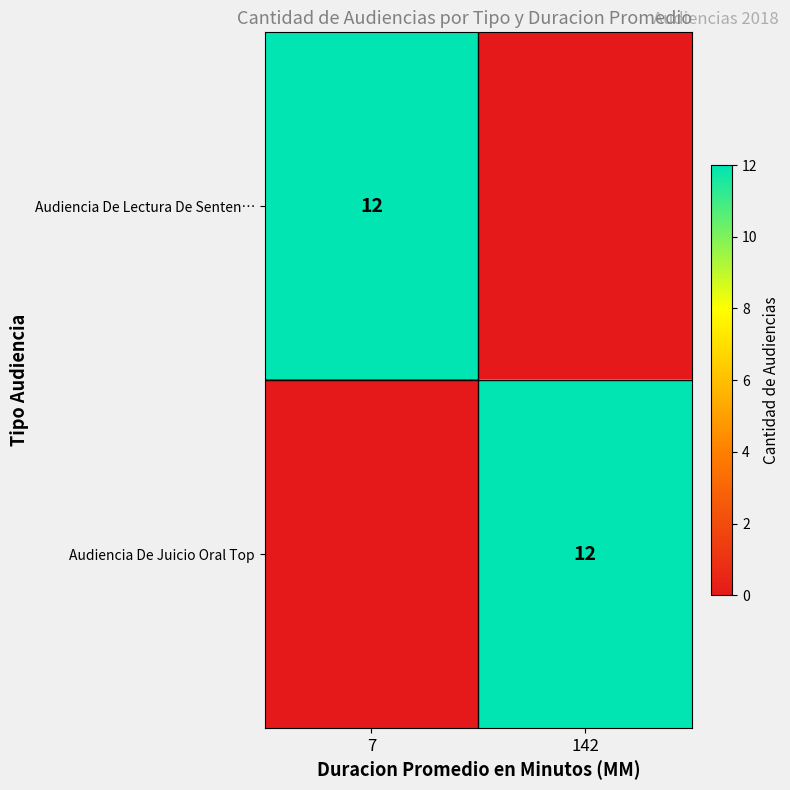

True or false: Audiencia De Lectura De Senten… has a value of 12 at 7.

True